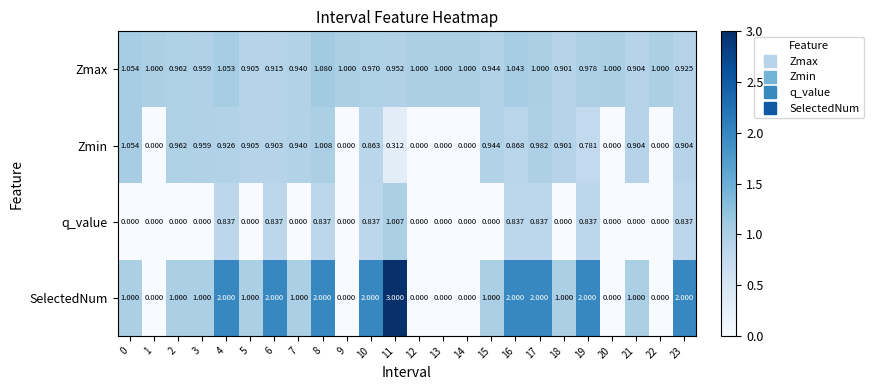

List the series in order of their overall mean, lowest first.

q_value, Zmin, Zmax, SelectedNum